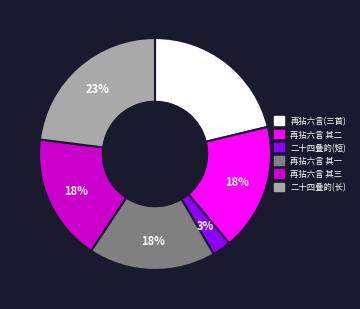

Combined, do 再拈六言(三首) and 再拈六言 其二 account for over 50%?

No